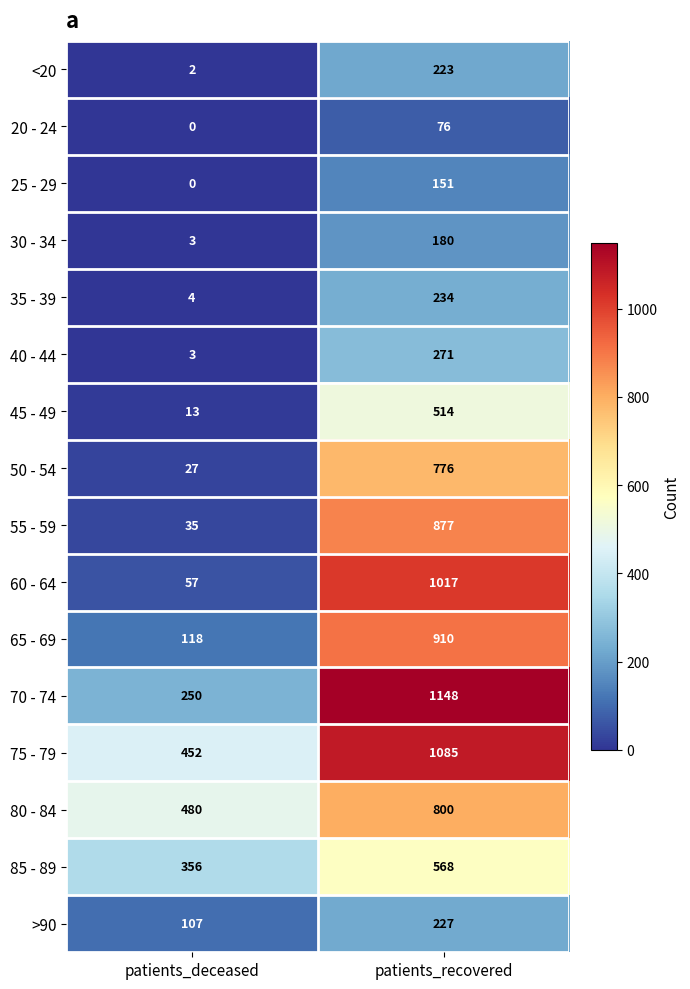

What is the sum of all 60 - 64 values?

1074